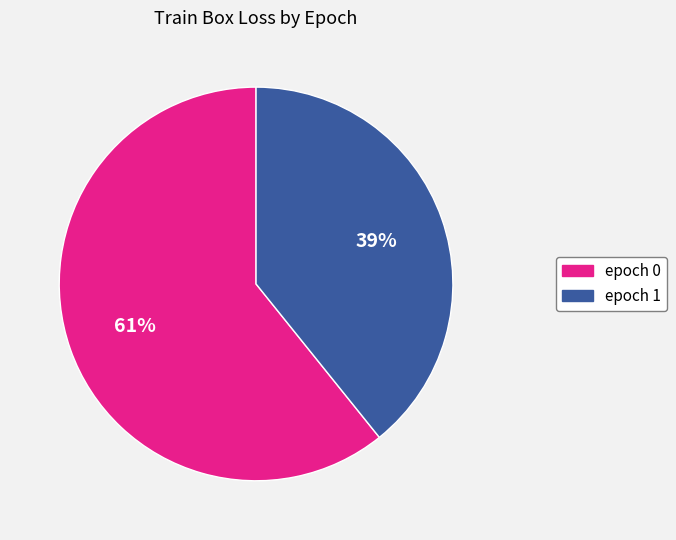

What percentage is the epoch 0 slice, to the nearest percent?

61%